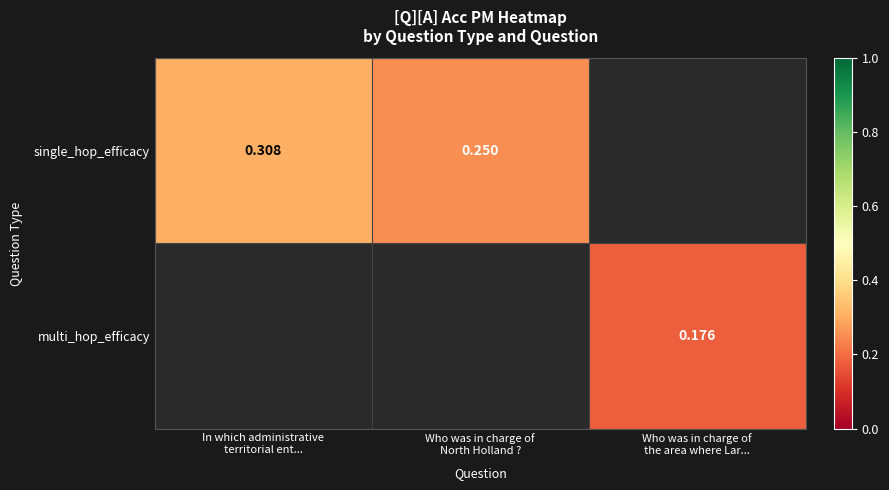

Which series has the largest range (max minus min)?

single_hop_efficacy